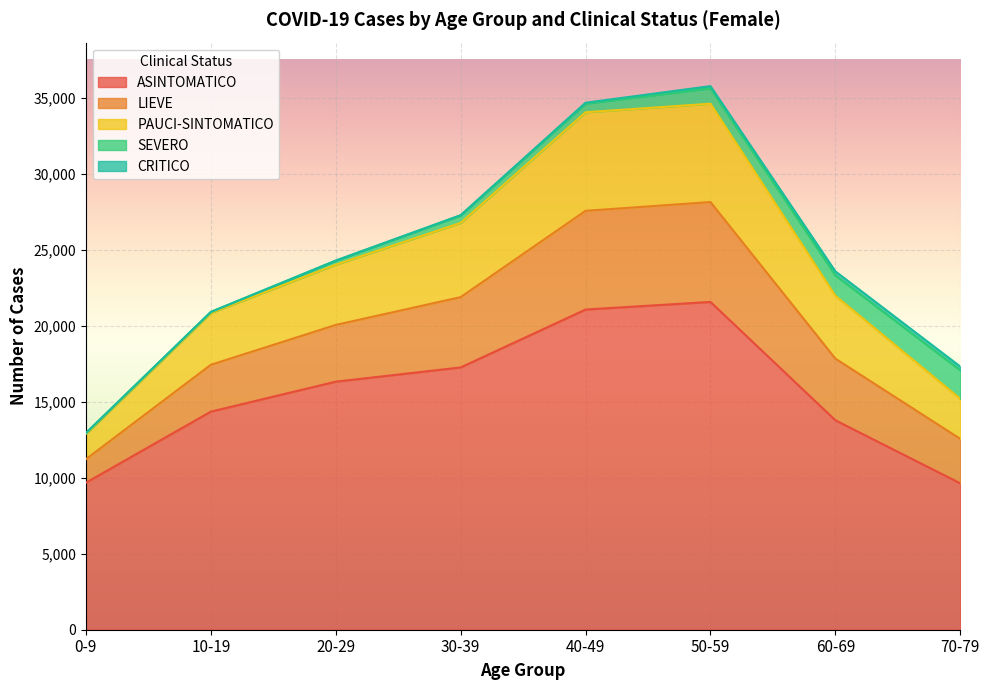

What is the minimum value for ASINTOMATICO?

9630